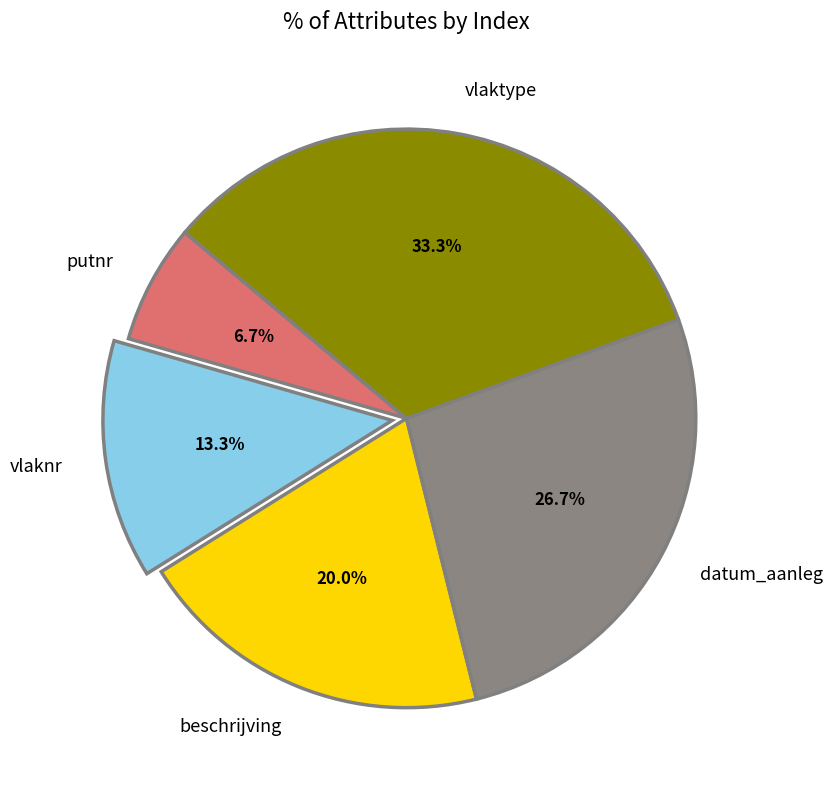

Do vlaktype and vlaknr together represent more than half of the pie?

No